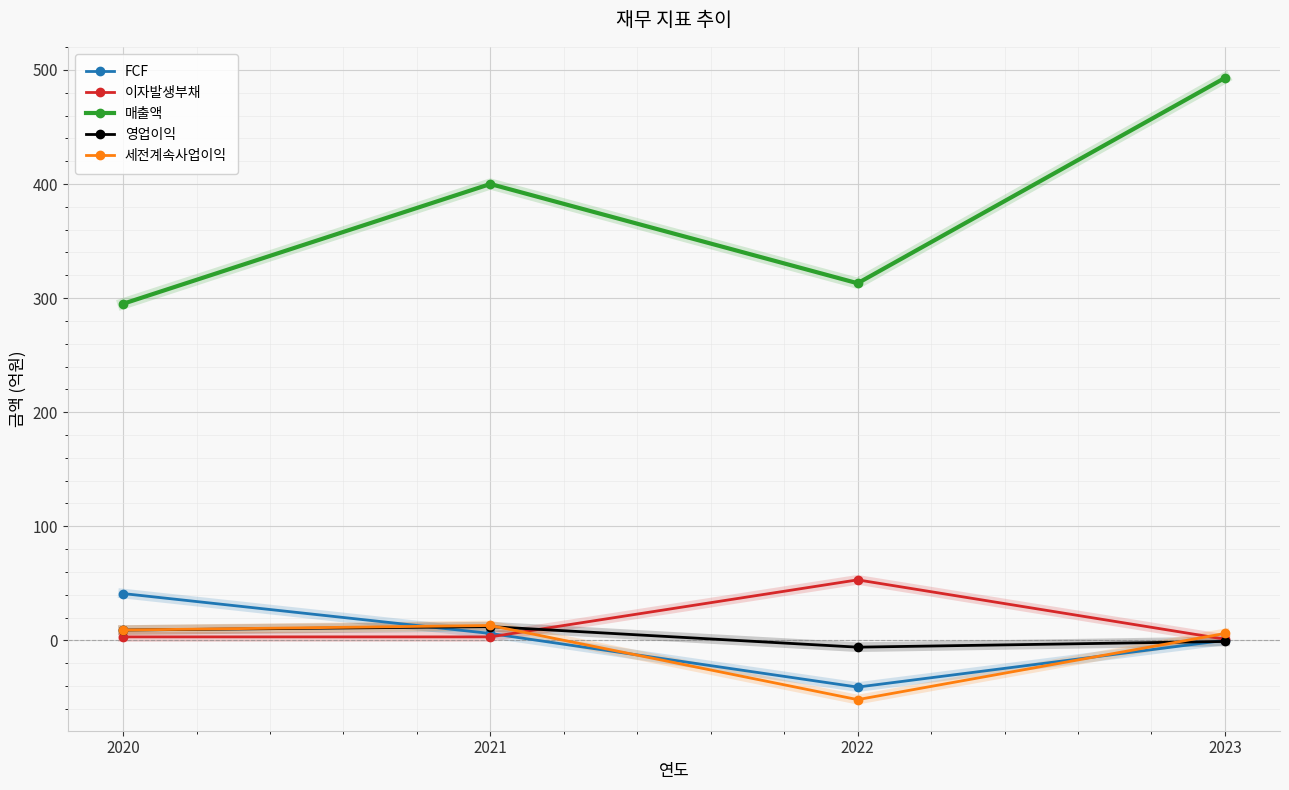

Rank the categories by 매출액 value from lowest to highest.

2020, 2022, 2021, 2023